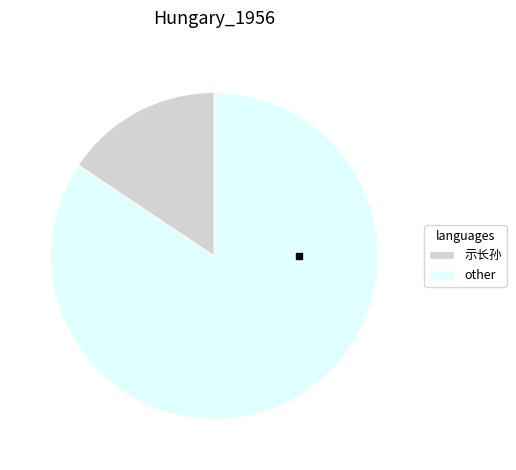

Is there any slice that represents more than half of the pie?

Yes